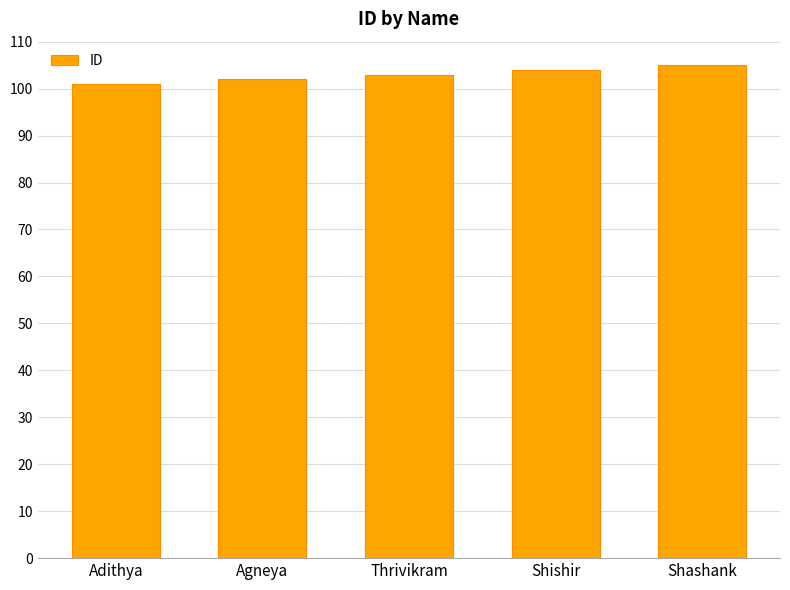

Approximately how many times larger is the value at Agneya compared to Shishir?

1.0